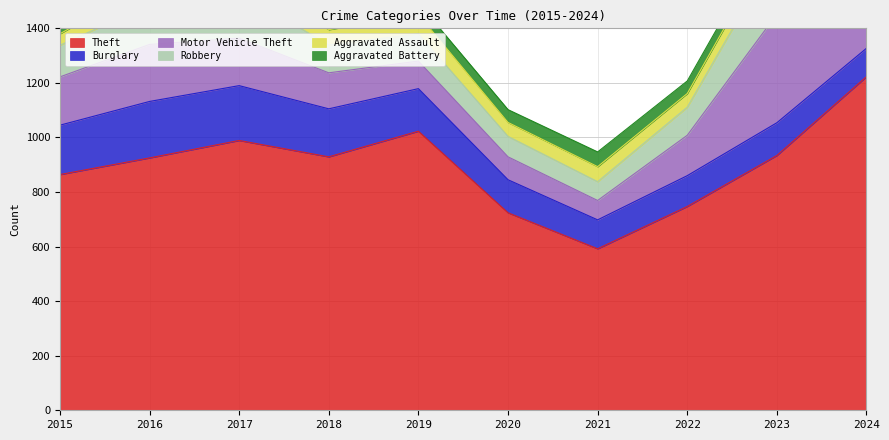

Reading left to right, what are all the values shown in this chart?

Theft: 864	925	989	929	1023	724	592	747	934	1223
Burglary: 181	207	201	176	156	121	106	113	120	104
Motor Vehicle Theft: 177	209	174	132	101	84	71	148	398	320
Robbery: 116	146	169	102	100	75	69	103	228	124
Aggravated Assault: 42	77	68	56	71	51	55	50	62	74
Aggravated Battery: 47	56	68	74	42	47	54	46	43	79